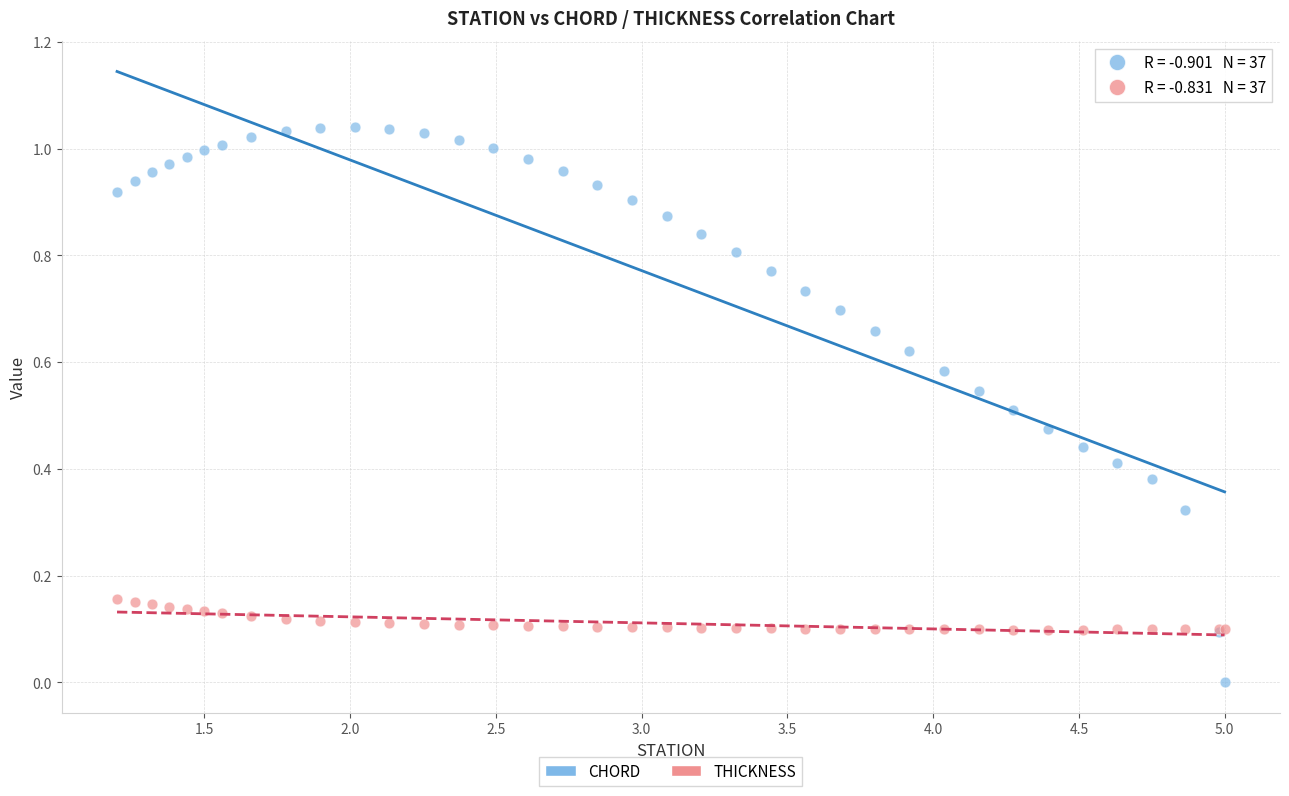

What are all the series names shown in the legend?

CHORD, THICKNESS